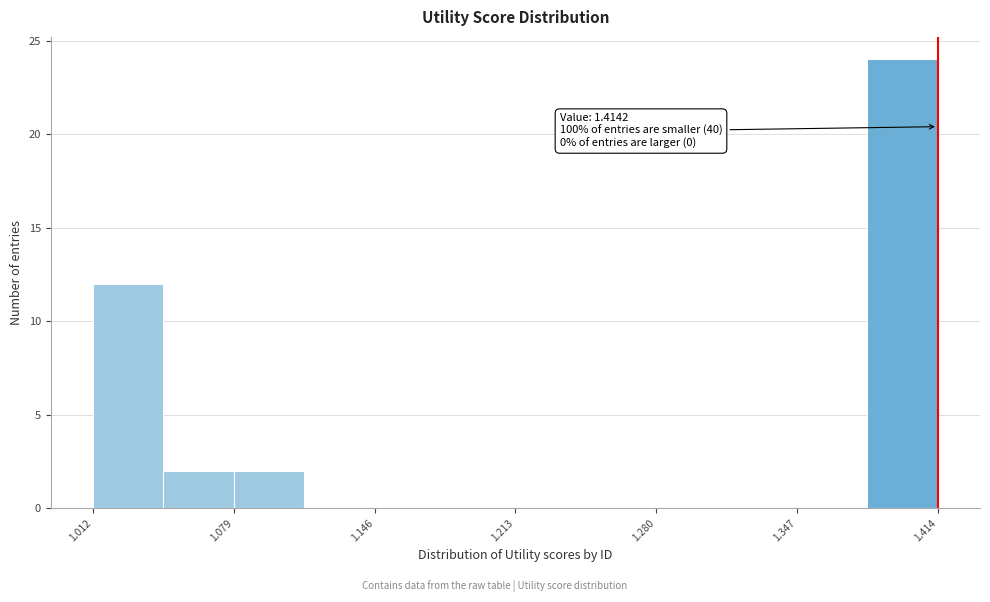

Around what value on the x-axis is the tallest bar? Give the approximate position of its centre, as read against the axis.

1.40